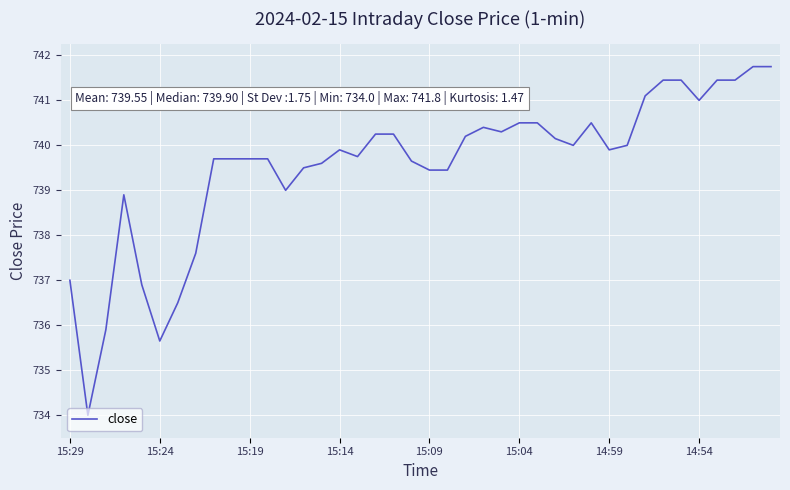

What is the greatest value displayed?

741.8